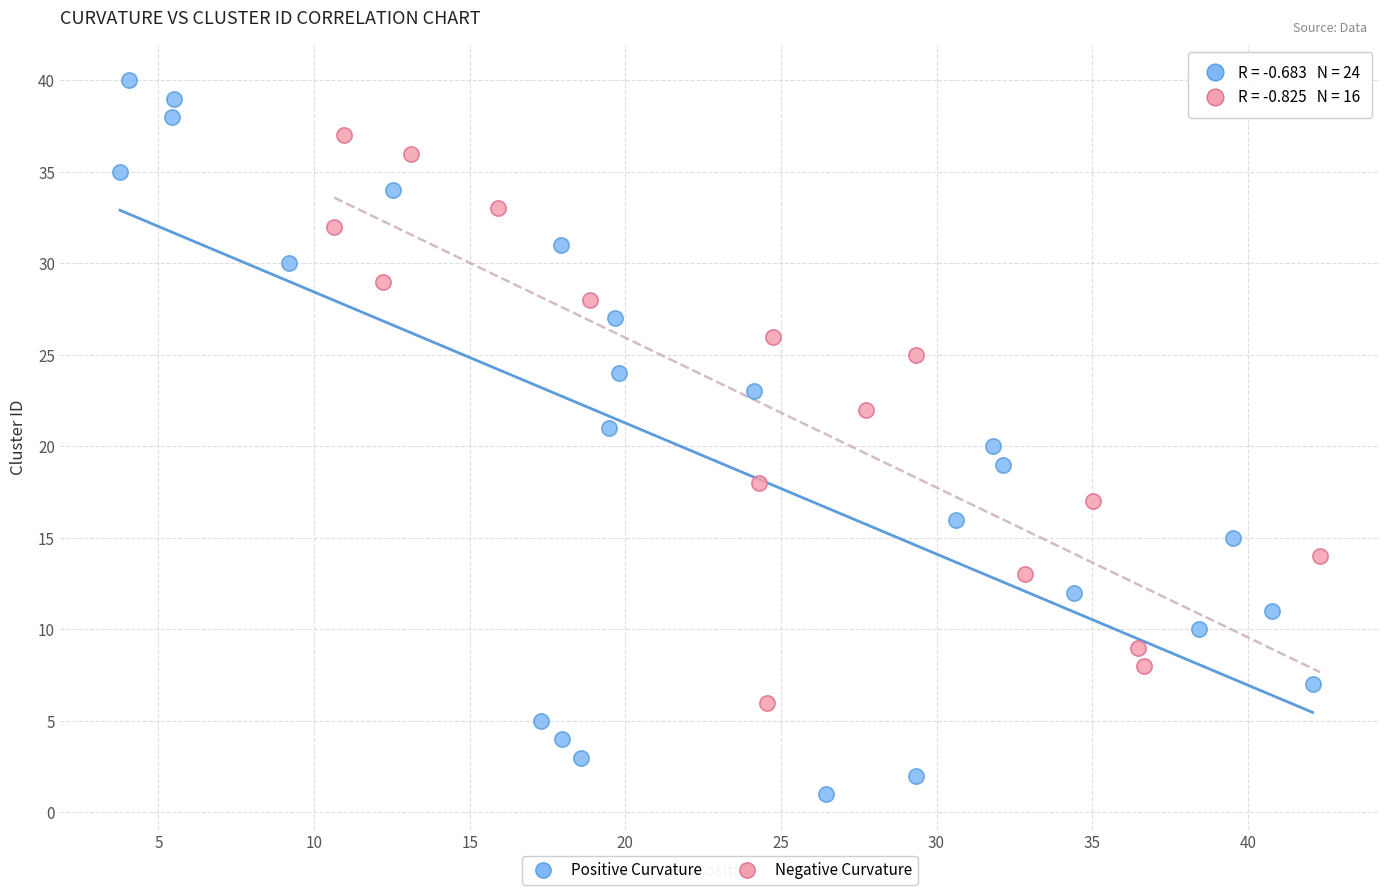

Which series contains the lowest Y value?

Positive Curvature